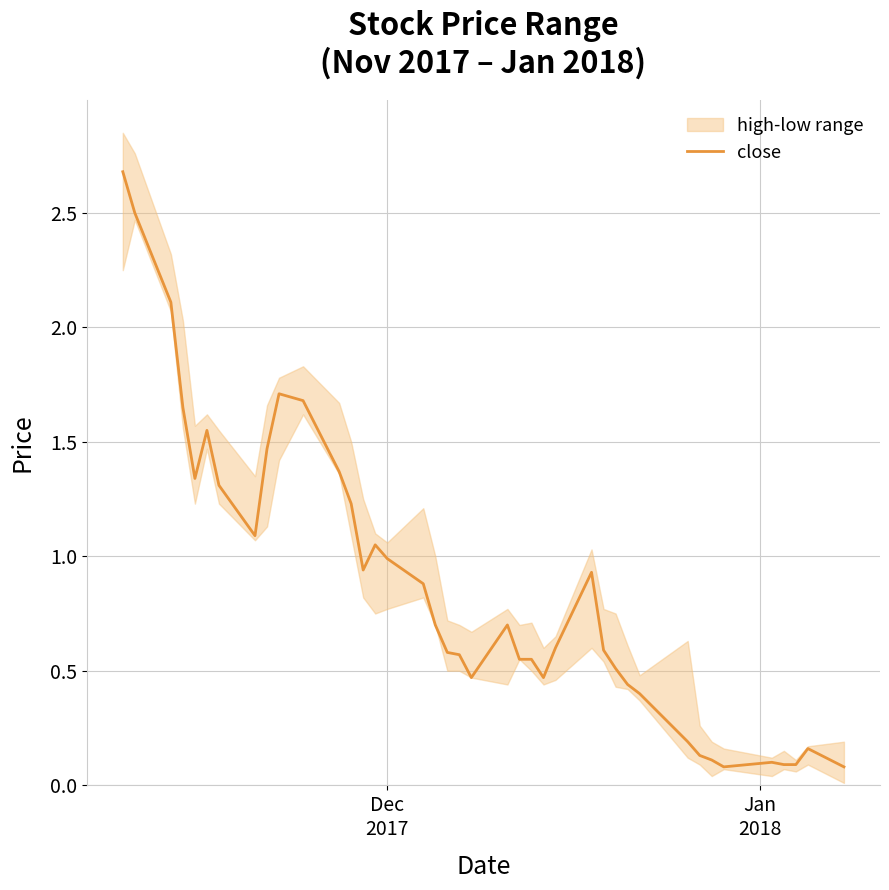

What is the highest value of the close series?

2.7